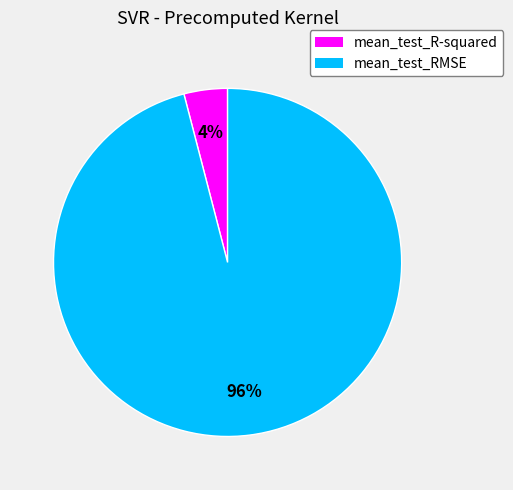

Is it true that mean_test_R-squared is 4% of the pie?

True